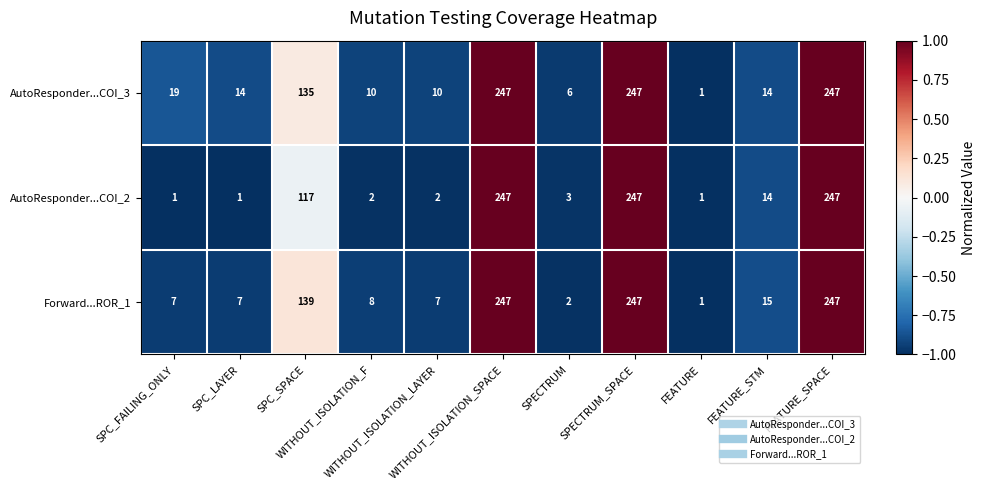

What is the average value of the AutoResponder...COI_3 series?

86